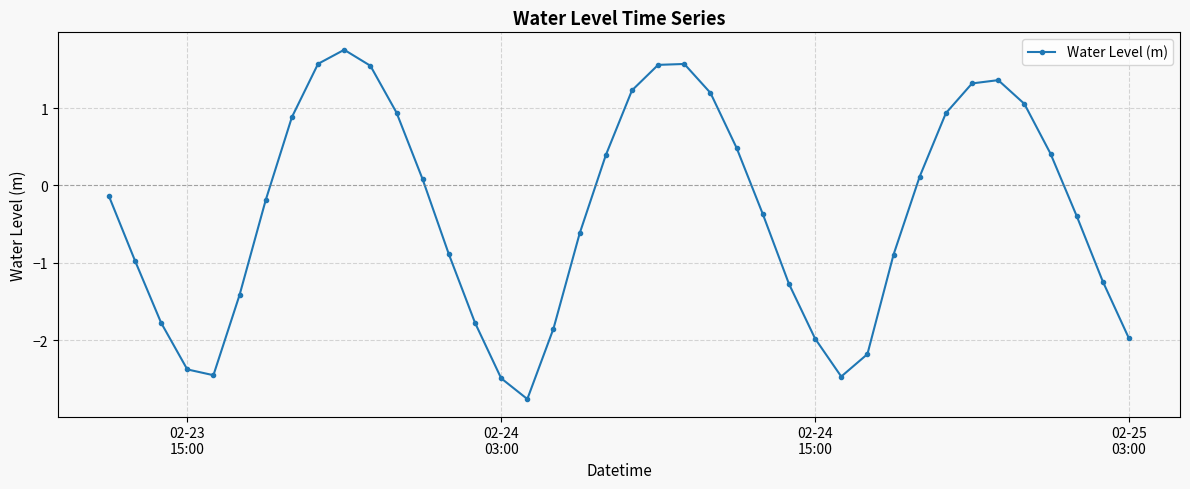

What is the average value?

-0.4